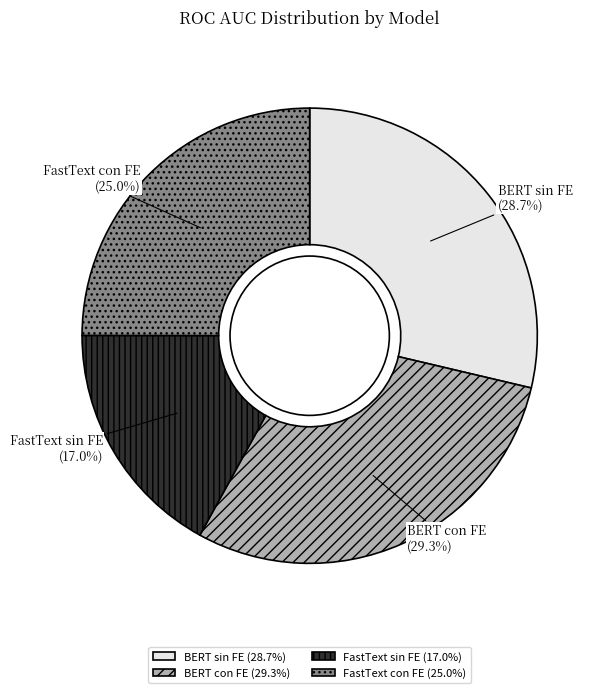

Rank the categories by value from lowest to highest.

FastText sin FE, FastText con FE, BERT sin FE, BERT con FE